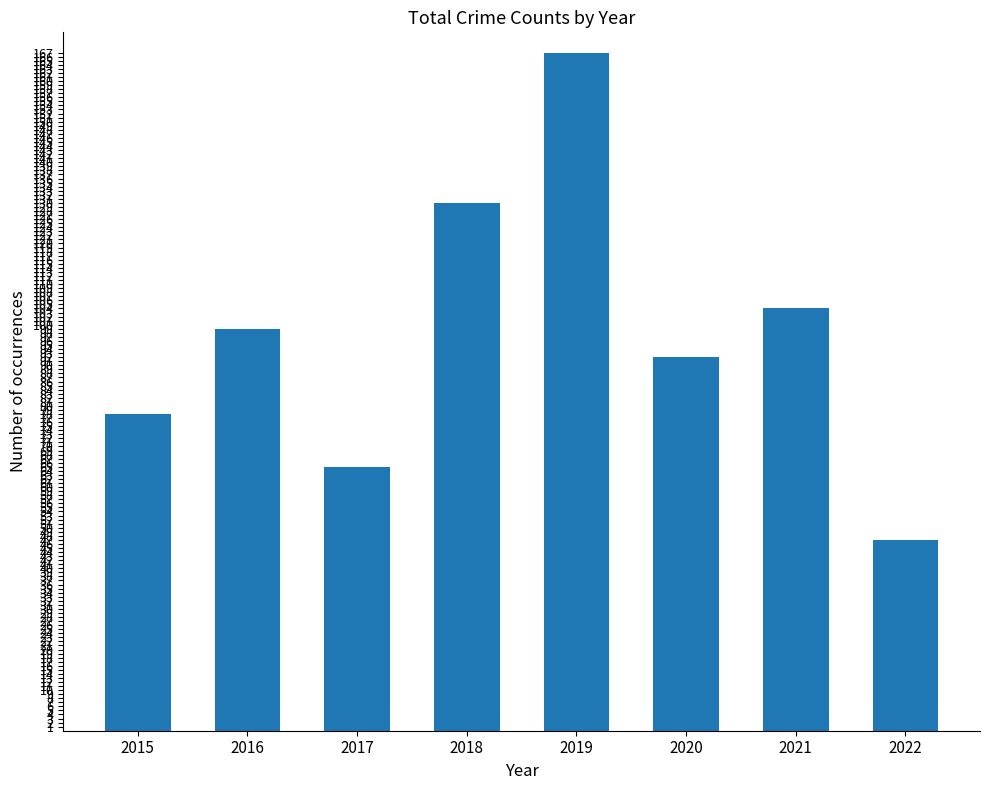

Reading left to right, list all the values displayed in this chart.

78	99	65	130	167	92	104	47